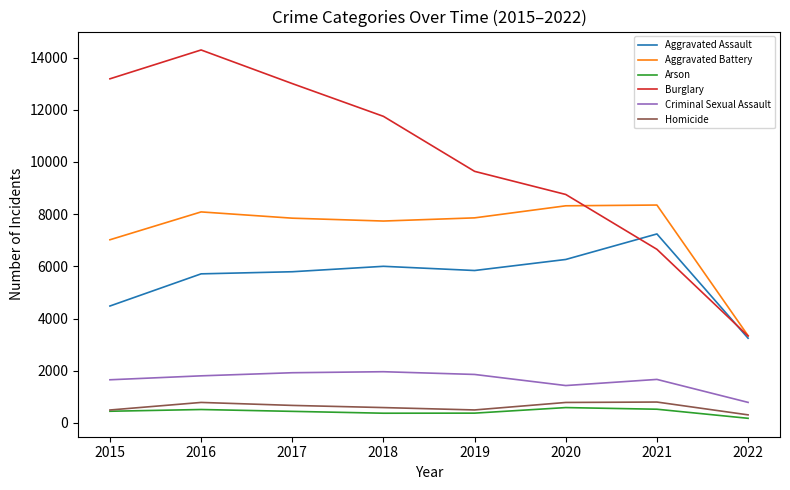

What are all the series names shown in the legend?

Aggravated Assault, Aggravated Battery, Arson, Burglary, Criminal Sexual Assault, Homicide